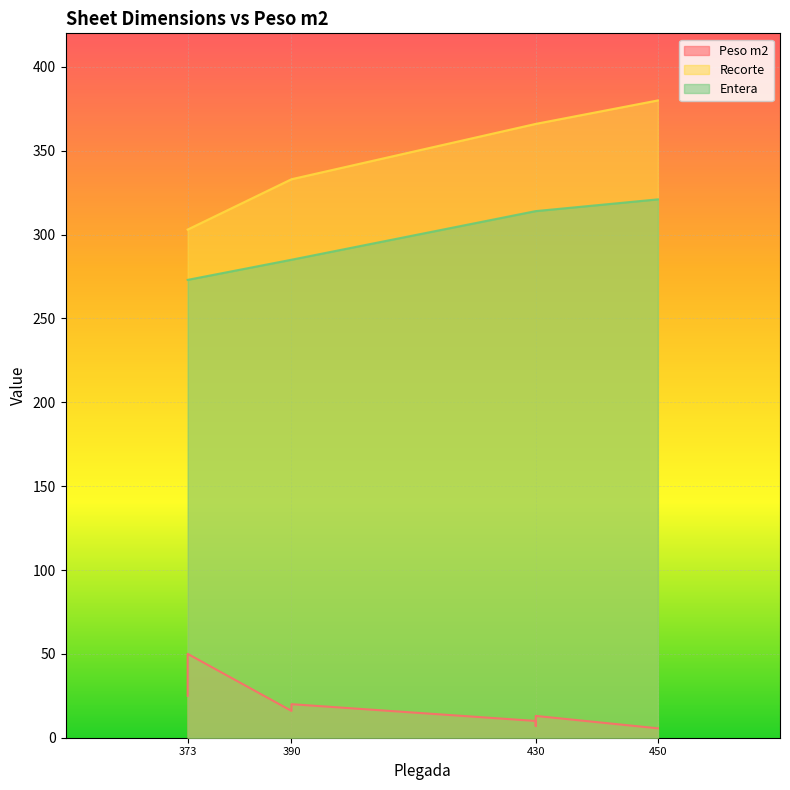

What is the sum of all Peso m2 values?

184.6